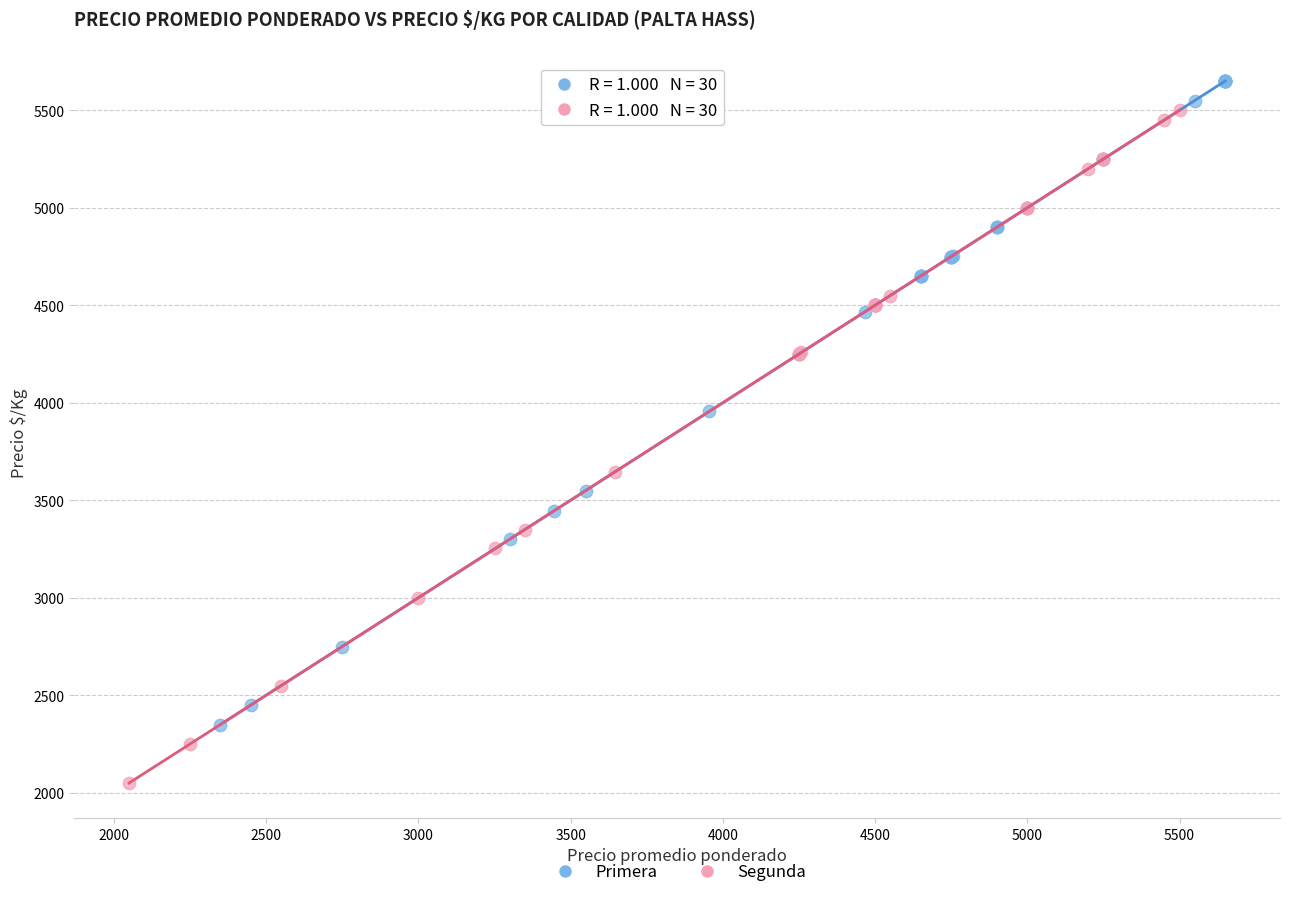

Which series contains the lowest Y value?

Segunda